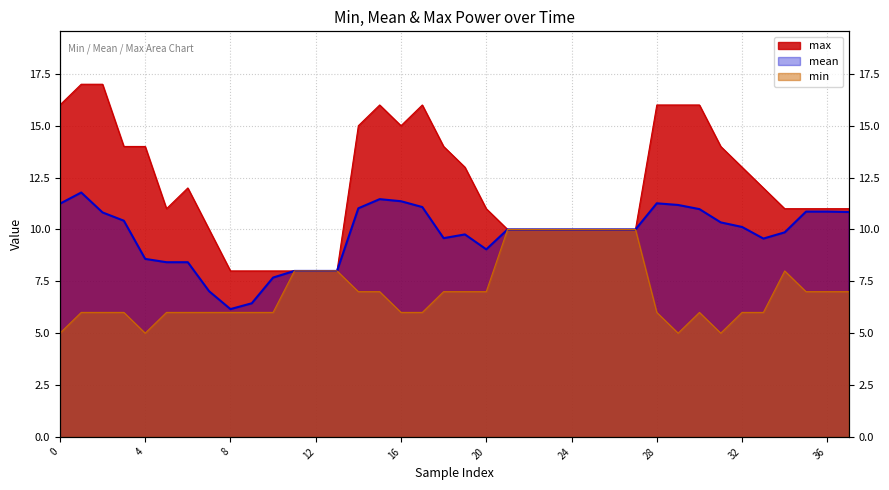

List the series in order of their overall mean, highest first.

max, mean, min